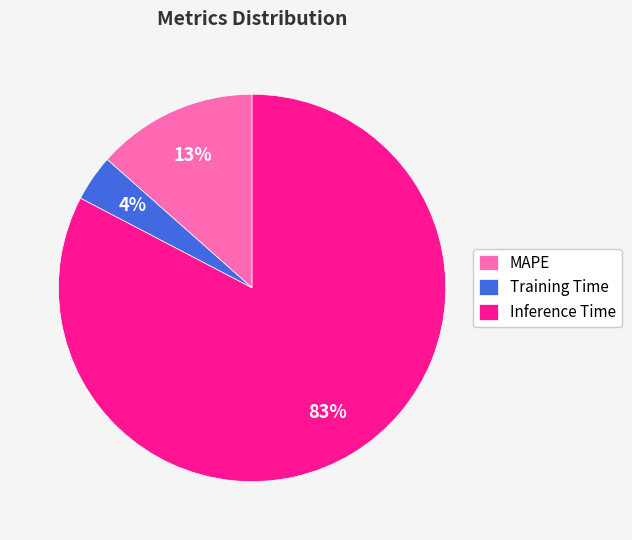

The Inference Time slice represents 83% of the pie. True or false?

True